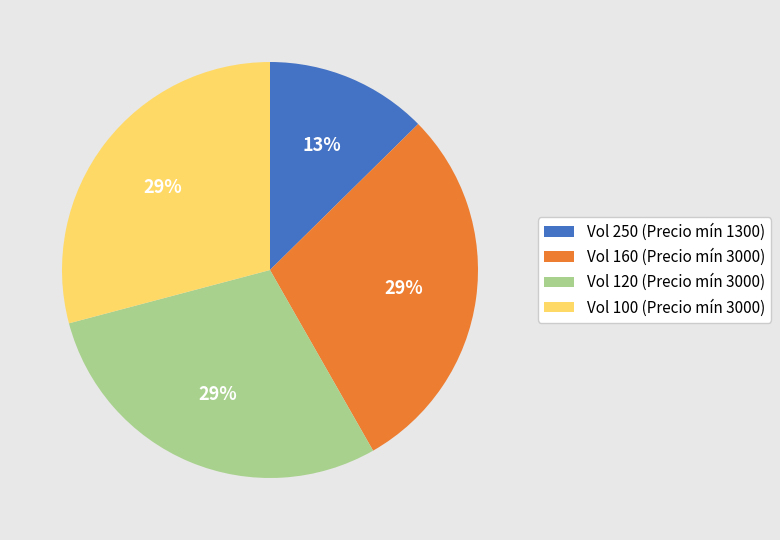

What is the smallest slice in the pie chart?

Vol 250 (Precio mín 1300)